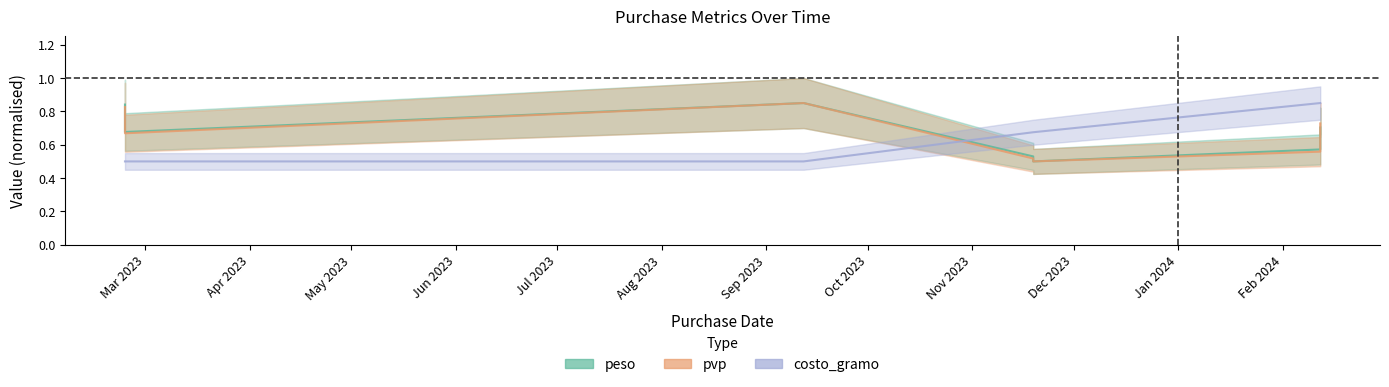

Which series has the widest spread of values?

peso